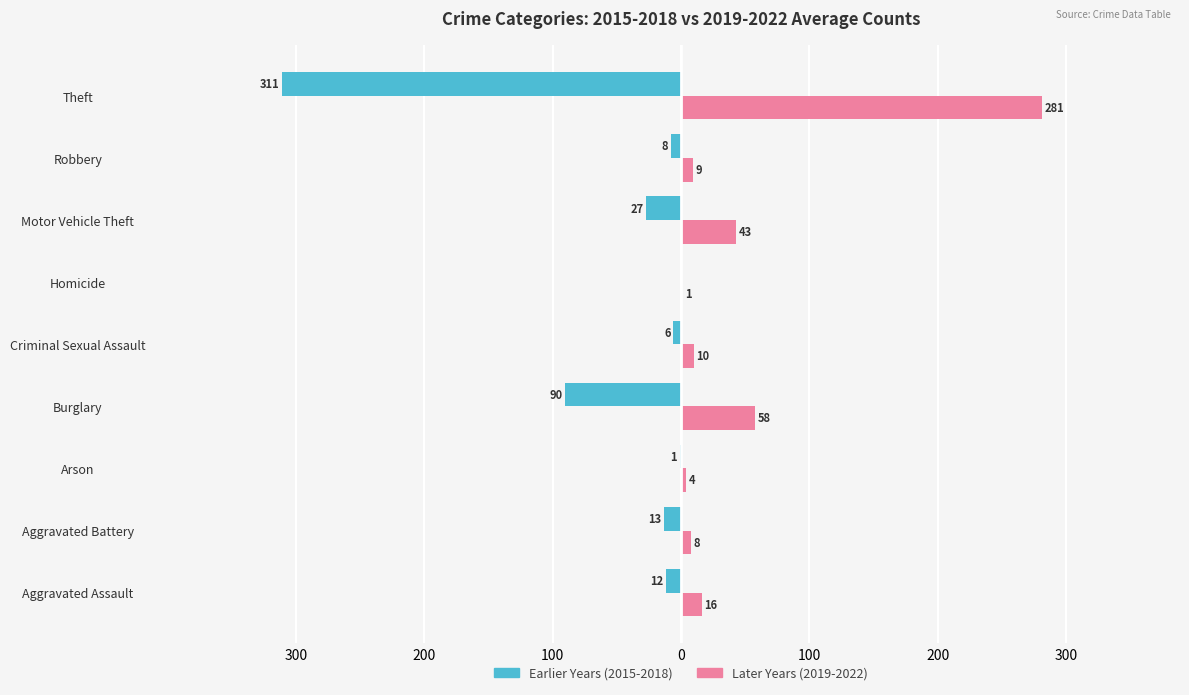

What are all the series names shown in the legend?

Earlier Years (2015-2018), Later Years (2019-2022)